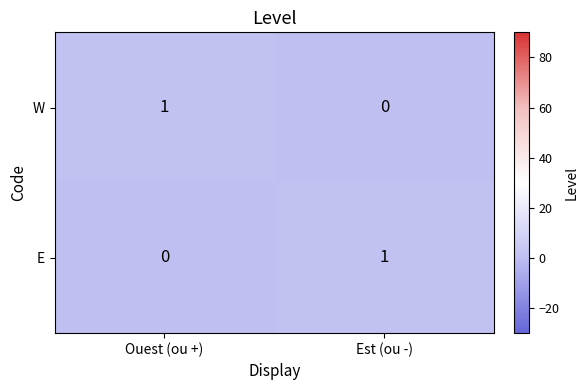

Count the number of categories in the chart.

2